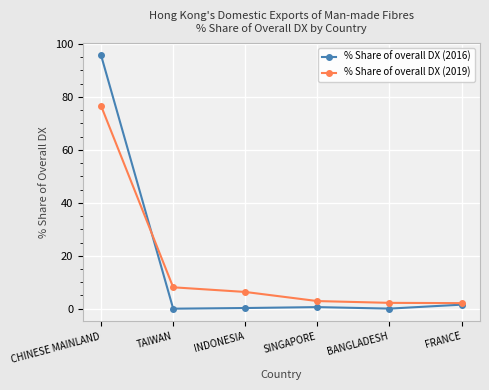

What is the difference between the second highest and minimum values in the % Share of overall DX (2019) series?

6.0